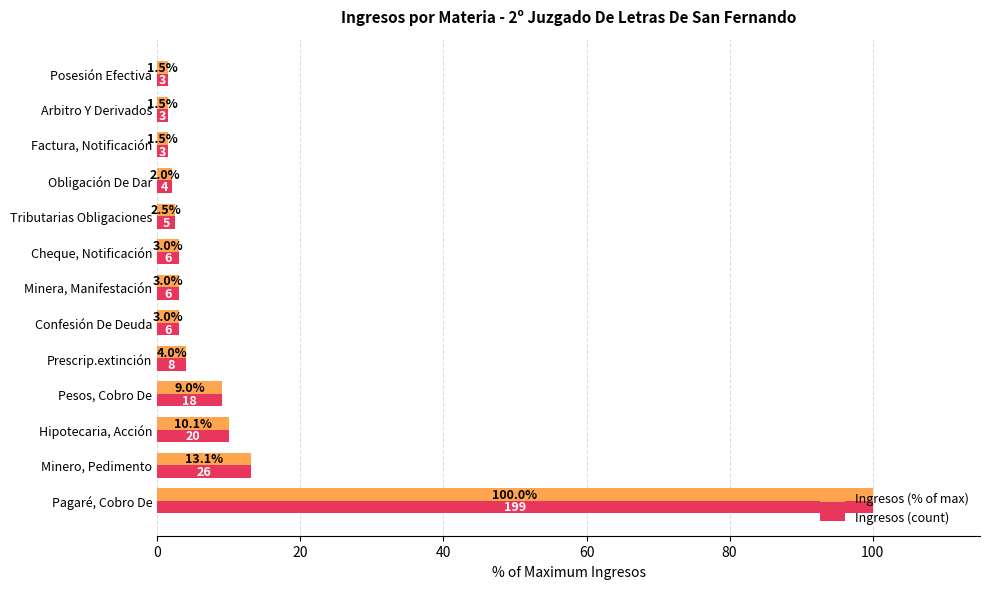

The Ingresos (% of max) series shows 1.5 at Posesión Efectiva. True or false?

True